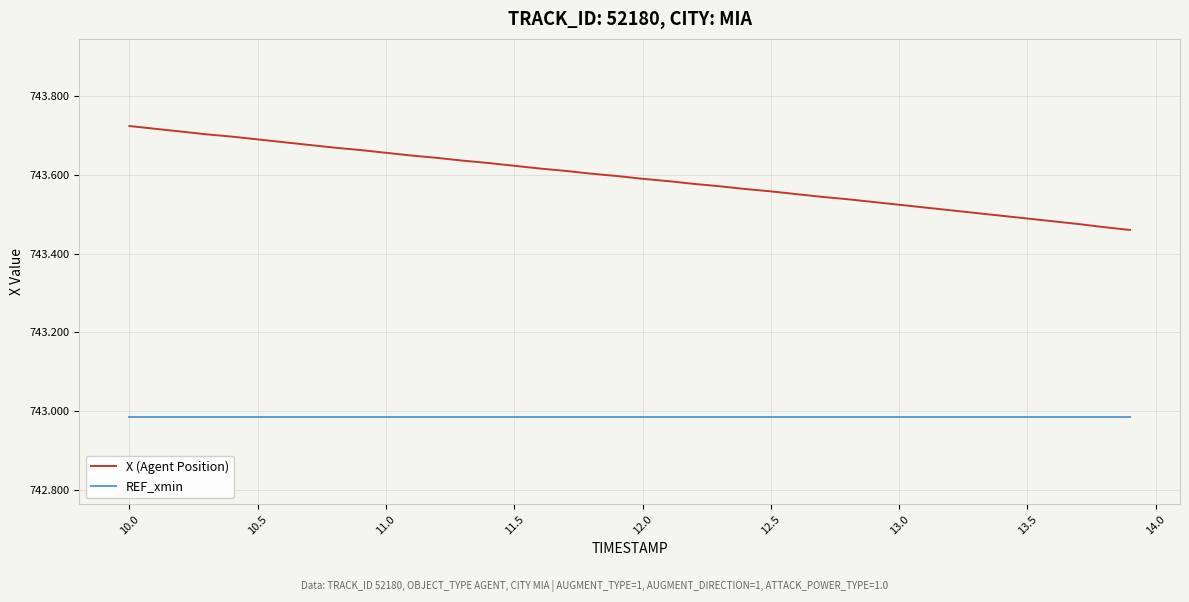

True or false: REF_xmin and X (Agent Position) cross at least once.

False